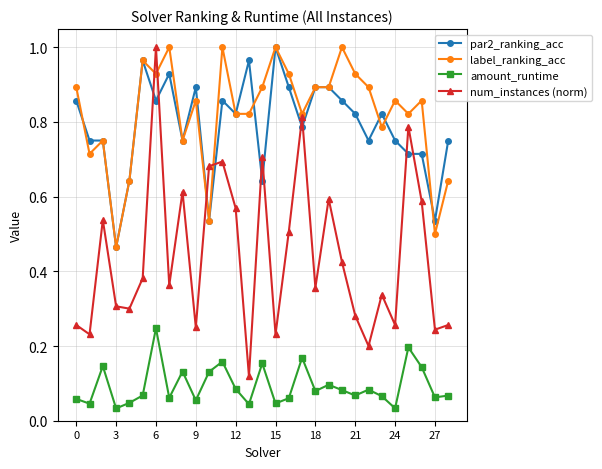

True or false: amount_runtime and label_ranking_acc cross at least once.

False